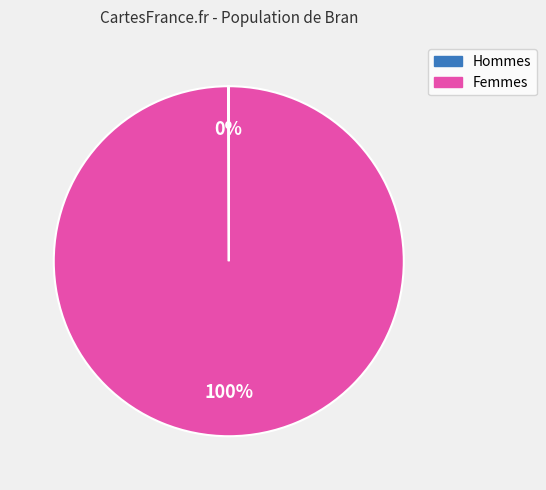

To the nearest percent, what is the difference between the largest and smallest slice percentages?

100%